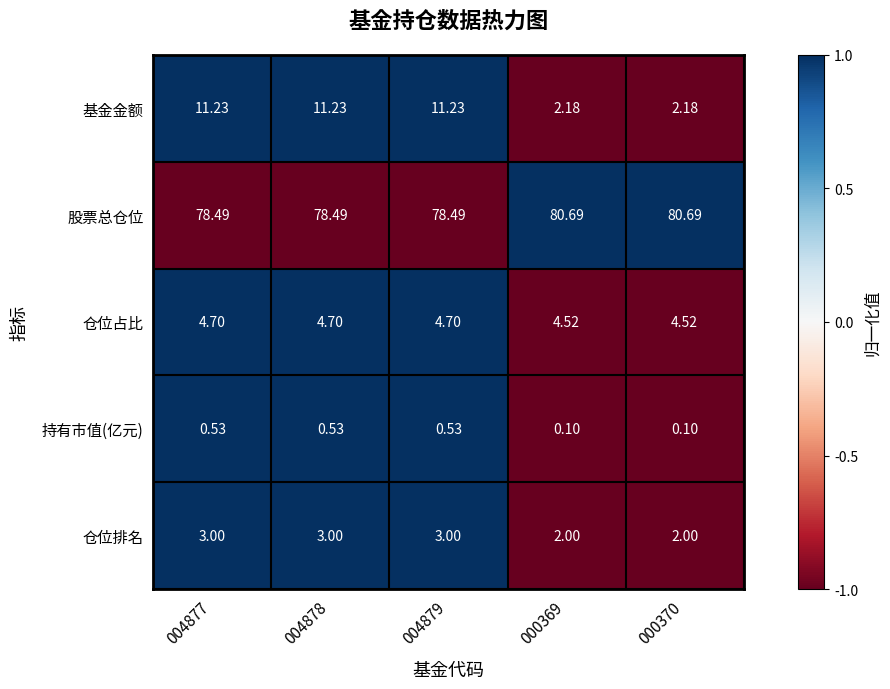

Which series has the widest spread of values?

基金金额